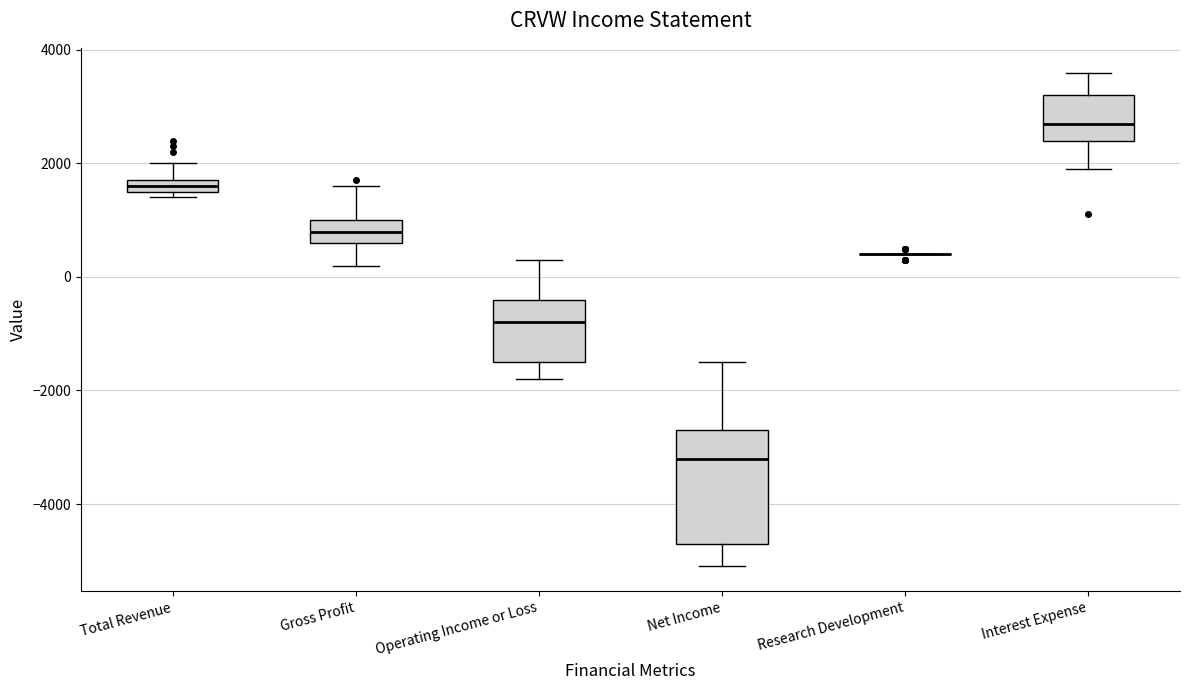

Where does the upper whisker of the box for Gross Profit end on the y-axis? The values are not printed on the chart, so give them approximately, as read against the axis.

1600